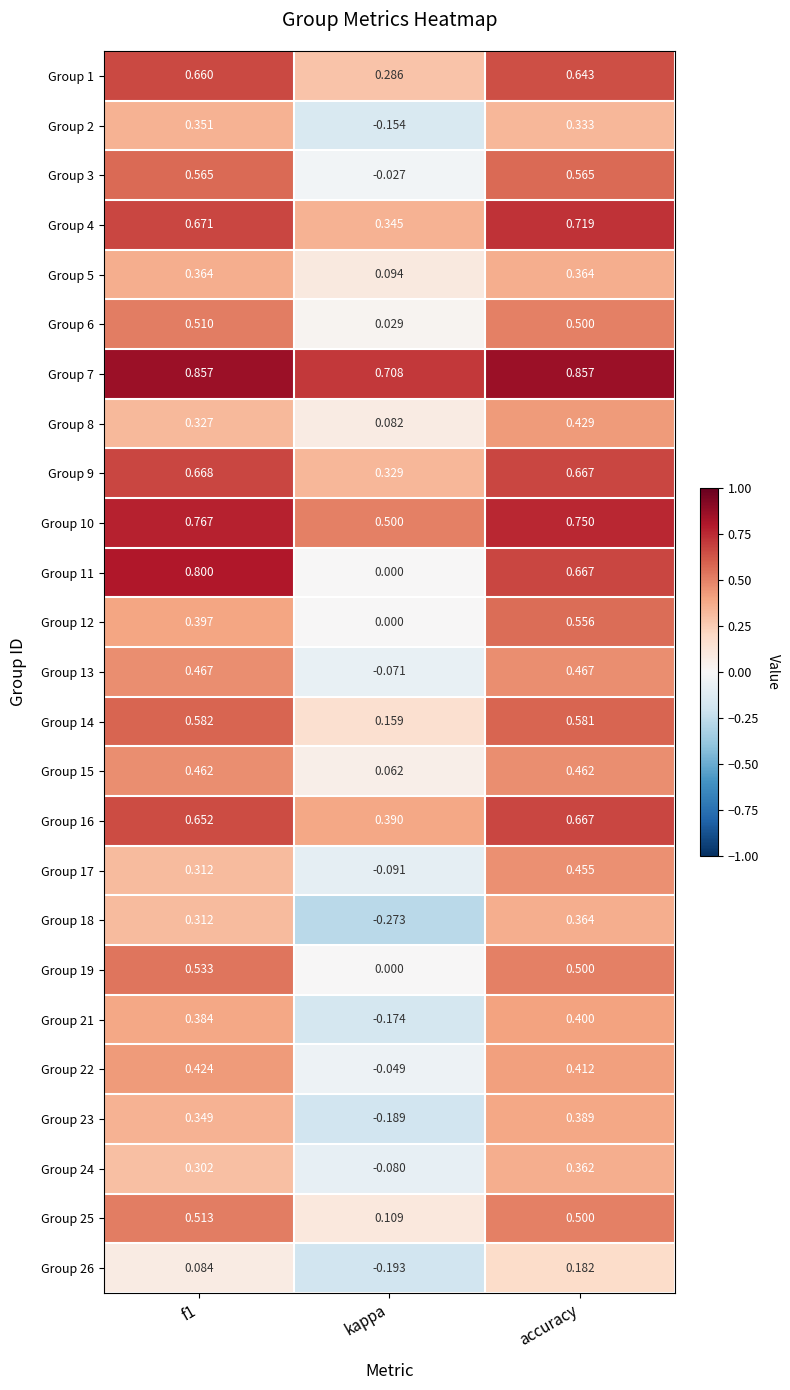

Which series has the largest total across all categories?

Group 7